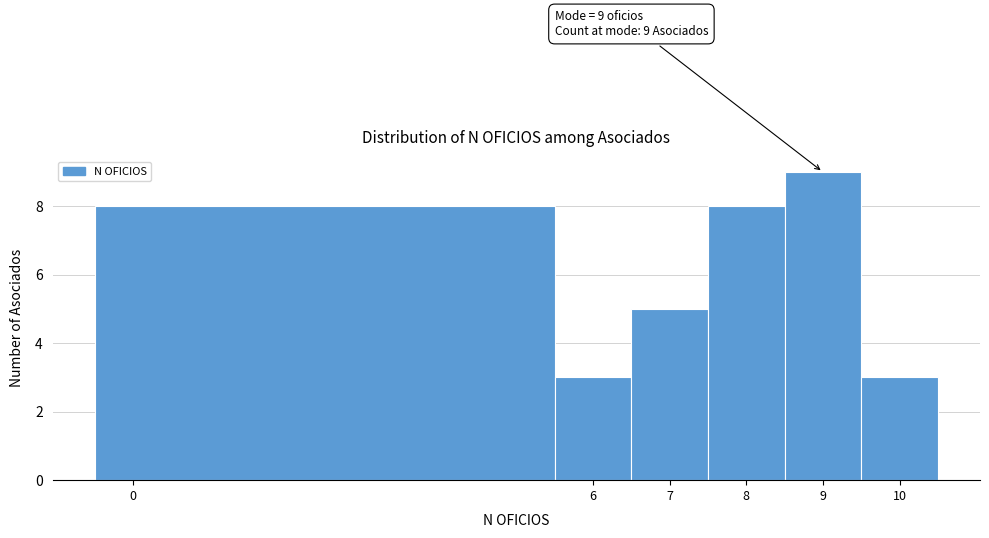

Over which range of the x-axis is the bar tallest?

8.5 to 9.5